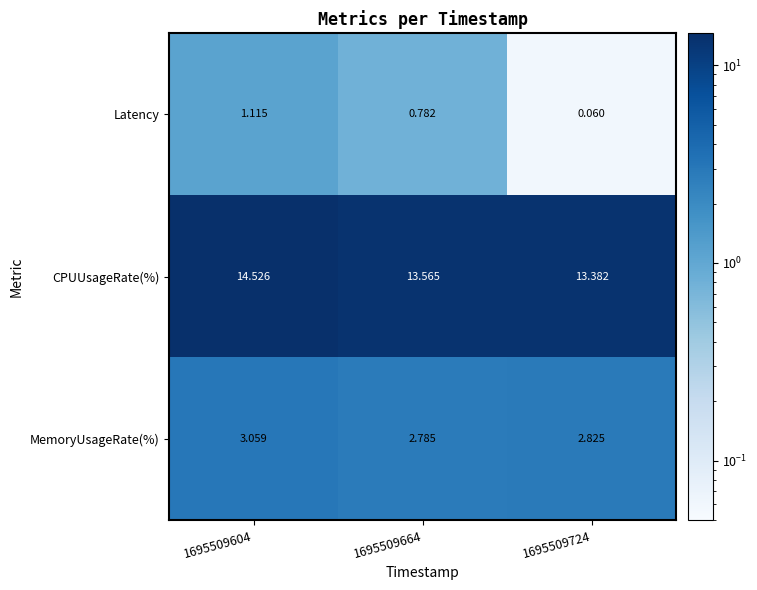

Is the value of MemoryUsageRate(%) at 1695509724 greater than the value of Latency at 1695509604?

Yes